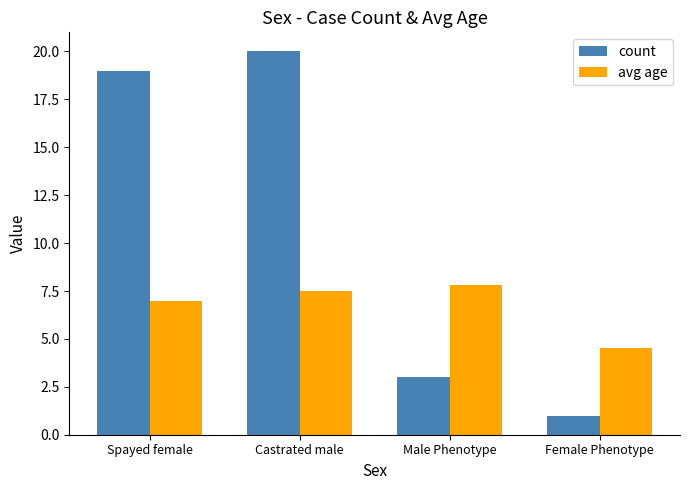

What is the value of the avg age bar at the 4th from the left?

4.5